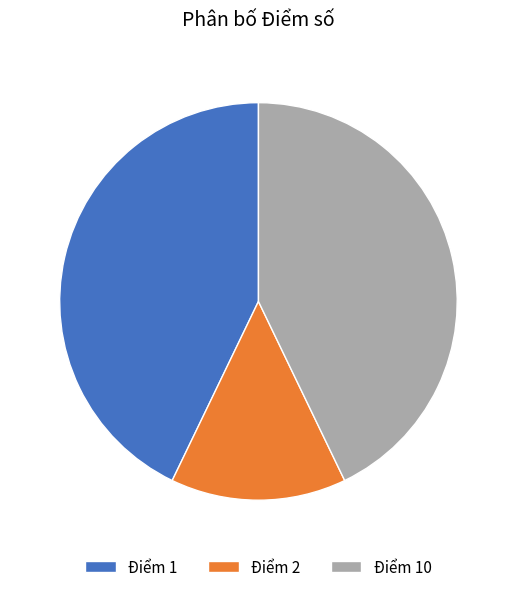

Does any single category account for the majority?

No